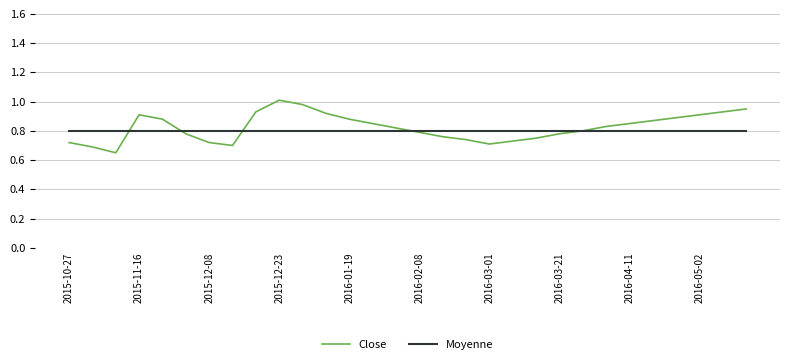

List the series in order of their peak value, highest first.

Close, Moyenne